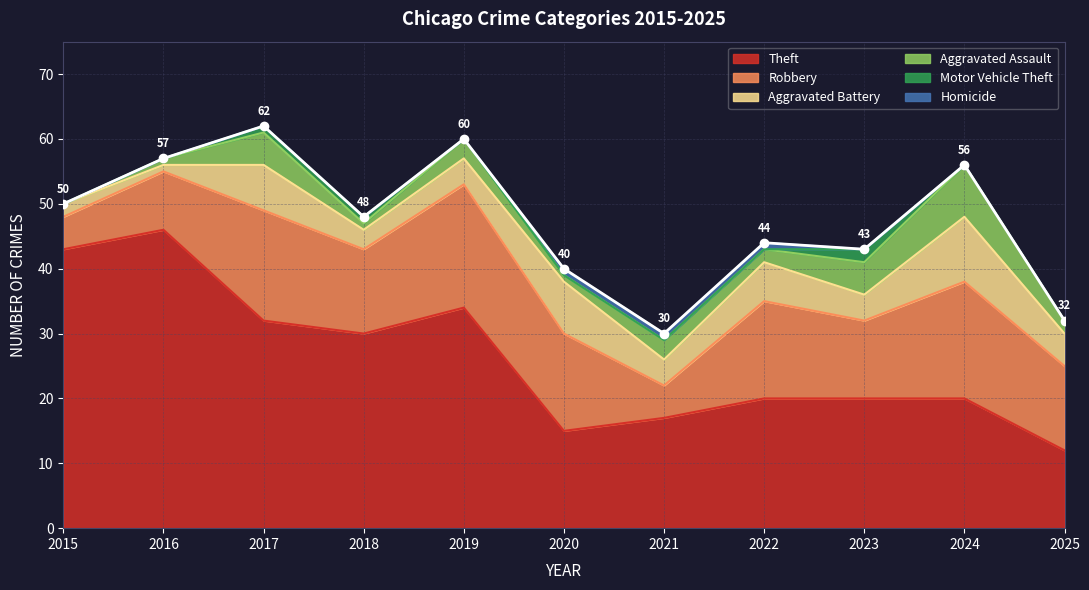

How many interior local peaks does the Motor Vehicle Theft series have?

1